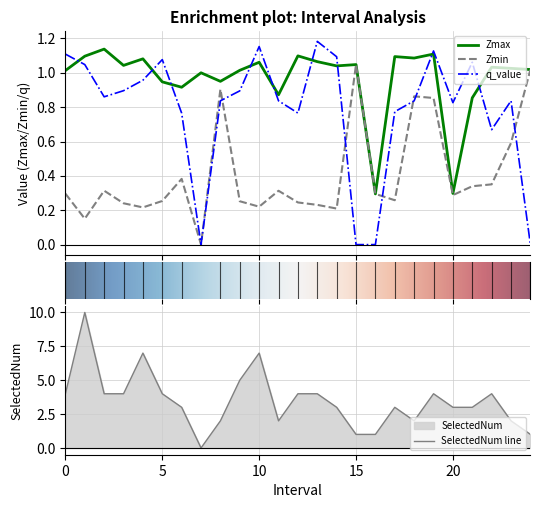

Which series has the largest range (max minus min)?

SelectedNum